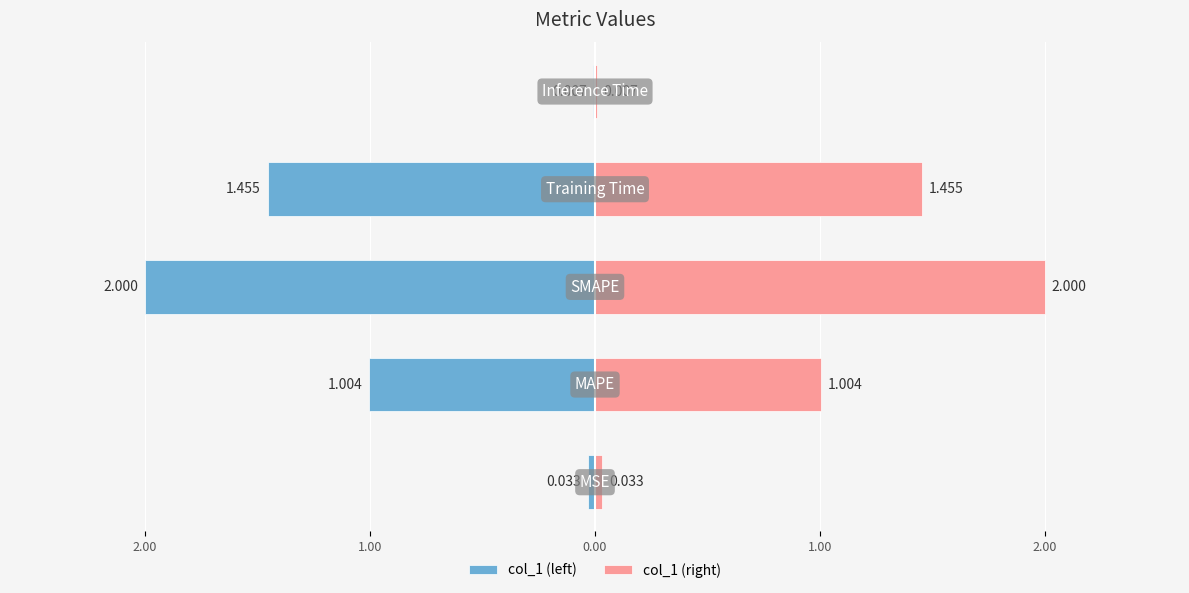

How many bars are there in total?

10